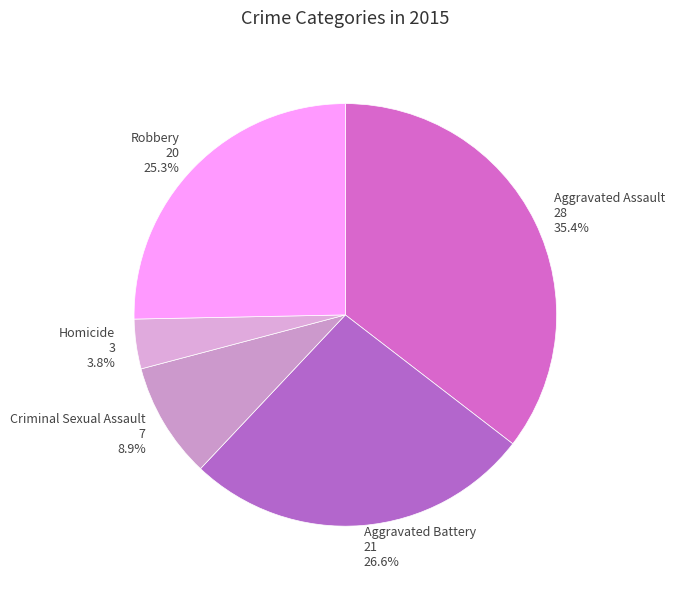

How many segments does this pie chart have?

5